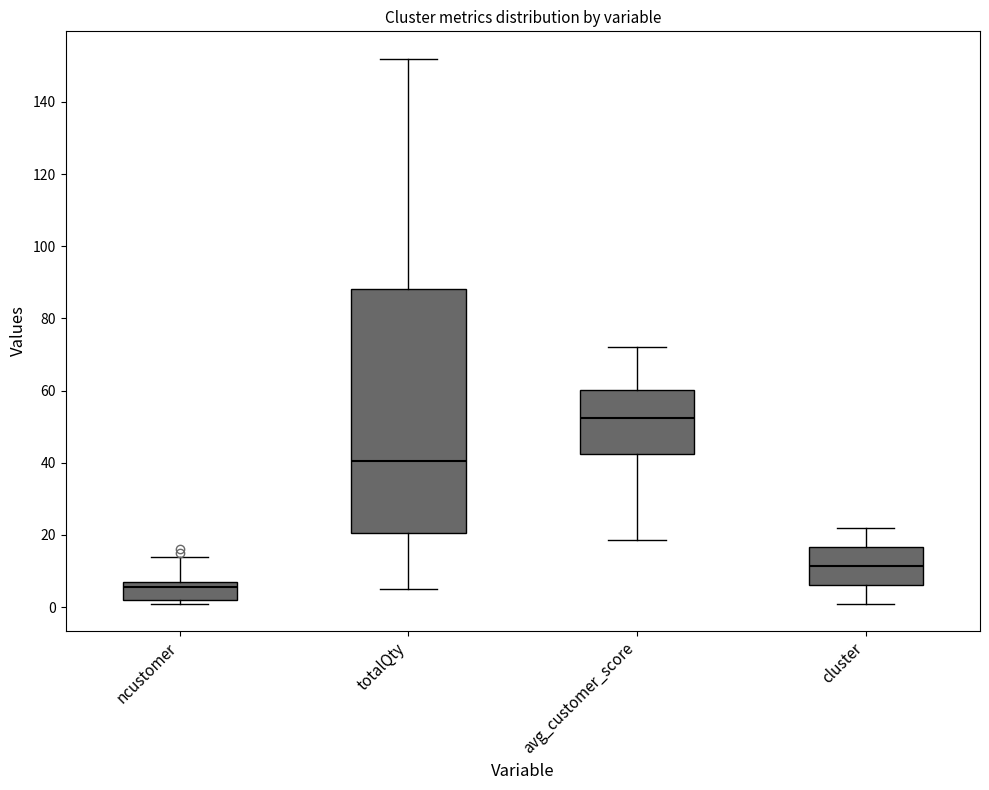

Which box is the tallest, from its lower edge to its upper edge?

totalQty